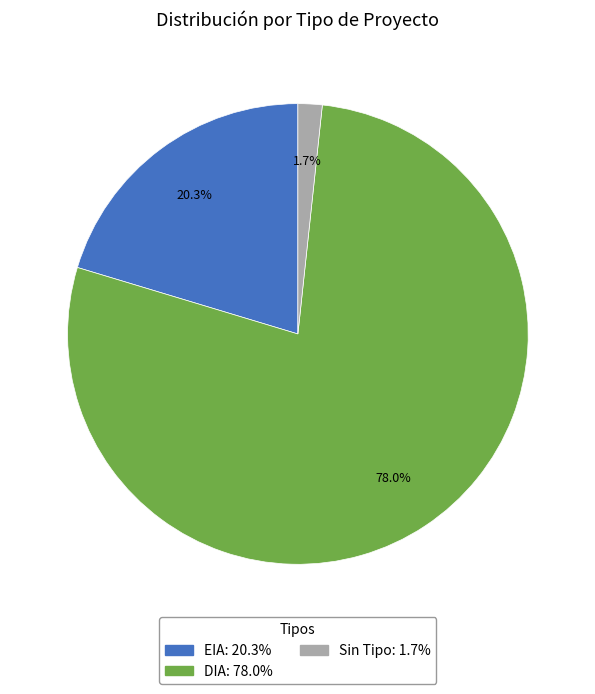

To the nearest percent, what is the difference between the largest and smallest slice percentages?

76%